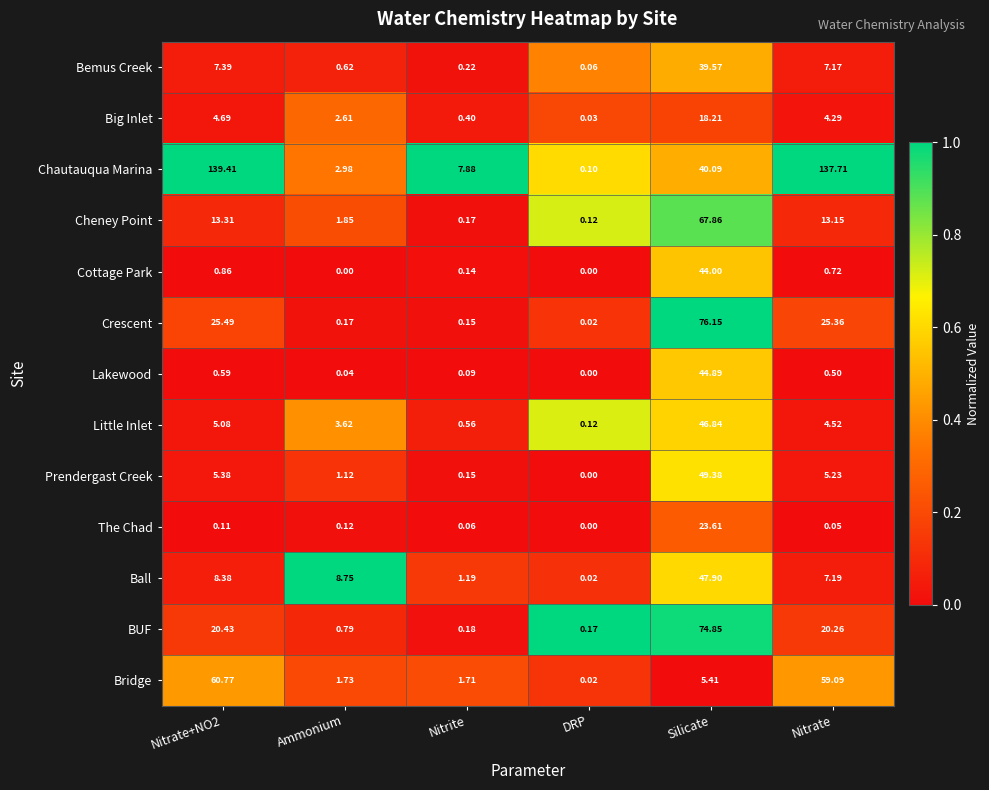

Is the value of Ball at Nitrate greater than the value of Cheney Point at Nitrite?

Yes